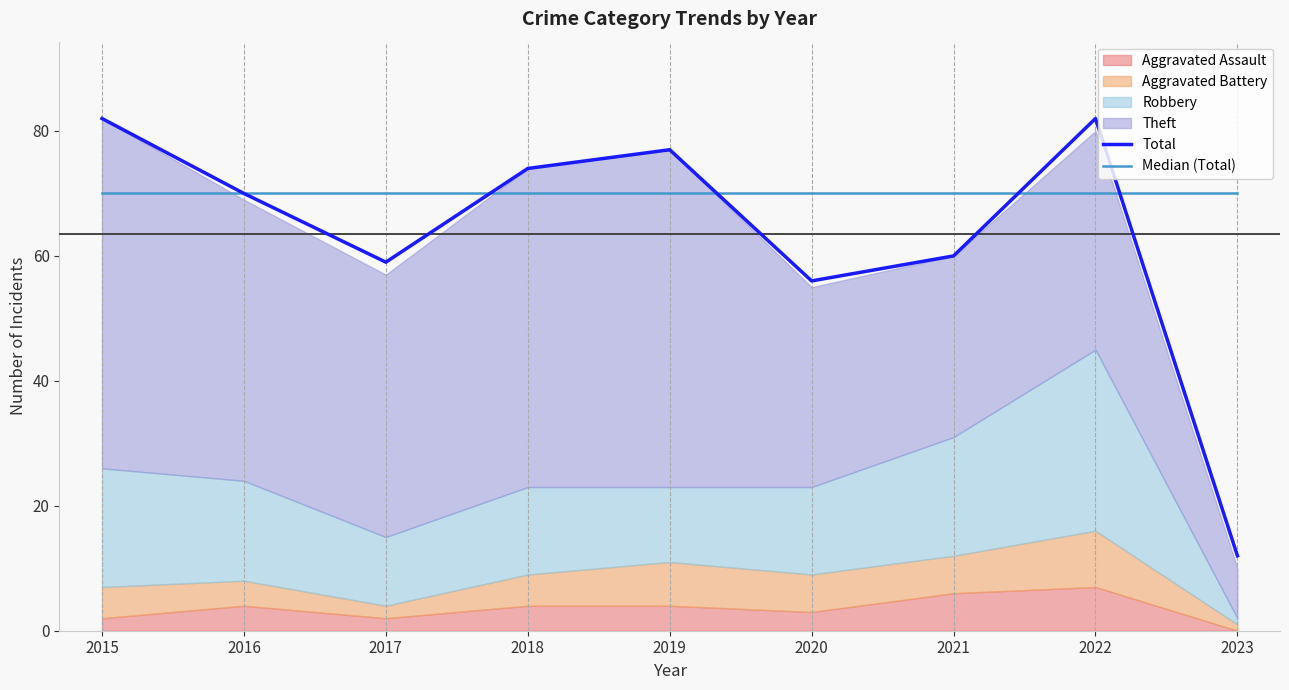

How many lines are shown in the chart?

2